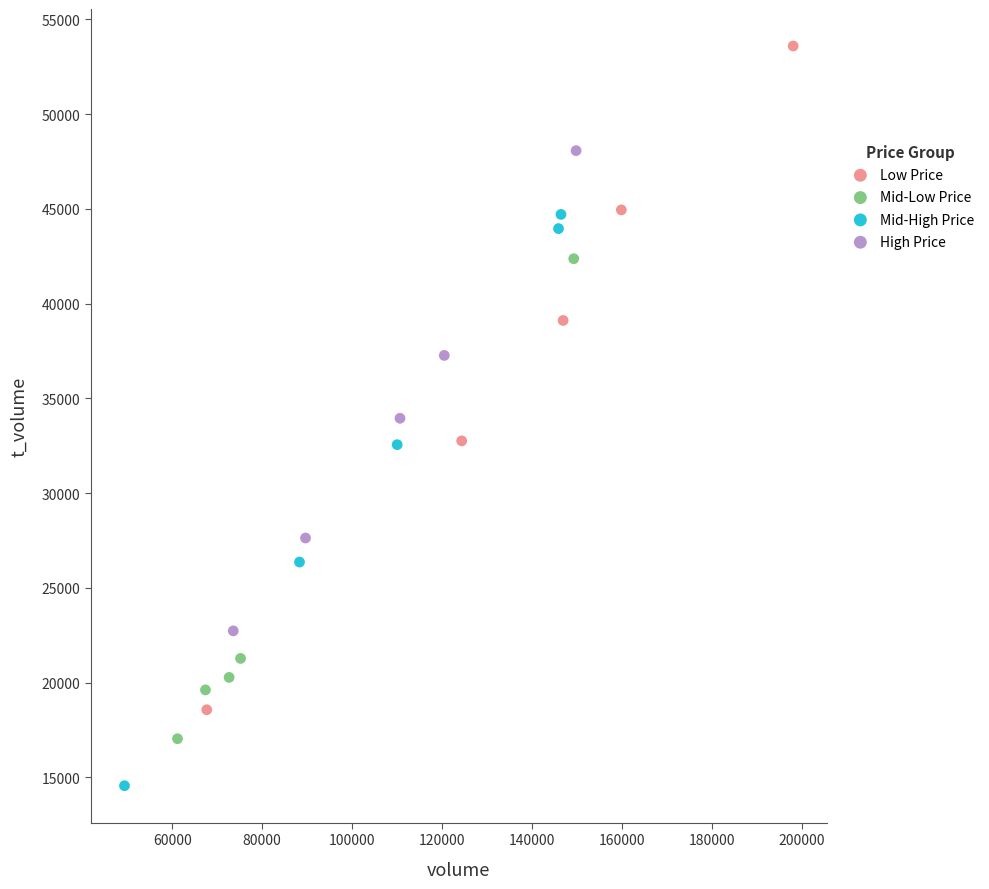

Which series contains the highest Y value?

Low Price